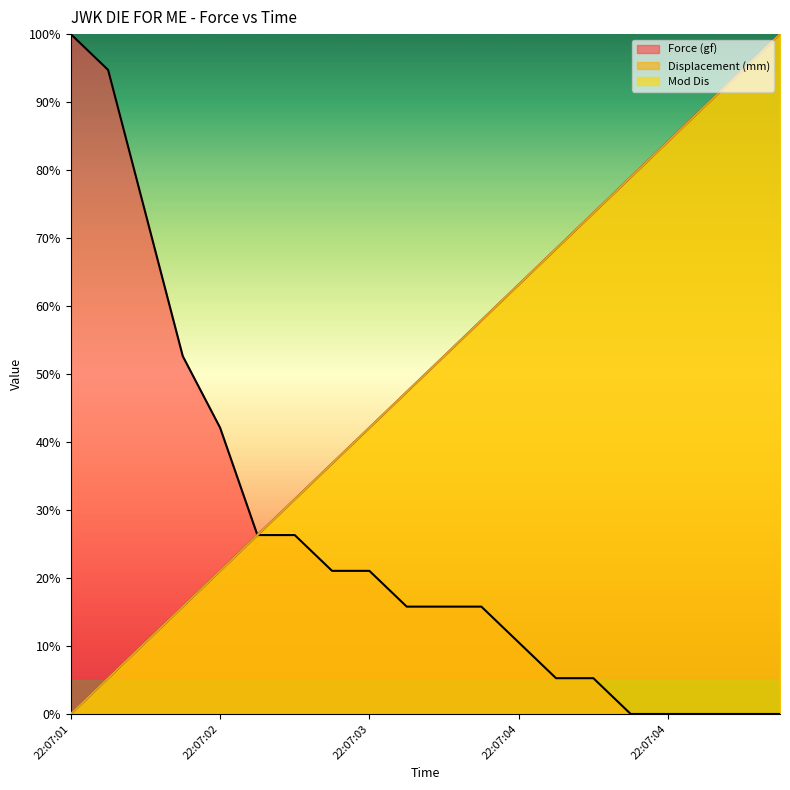

What are all the series names shown in the legend?

Force (gf), Displacement (mm), Mod Dis